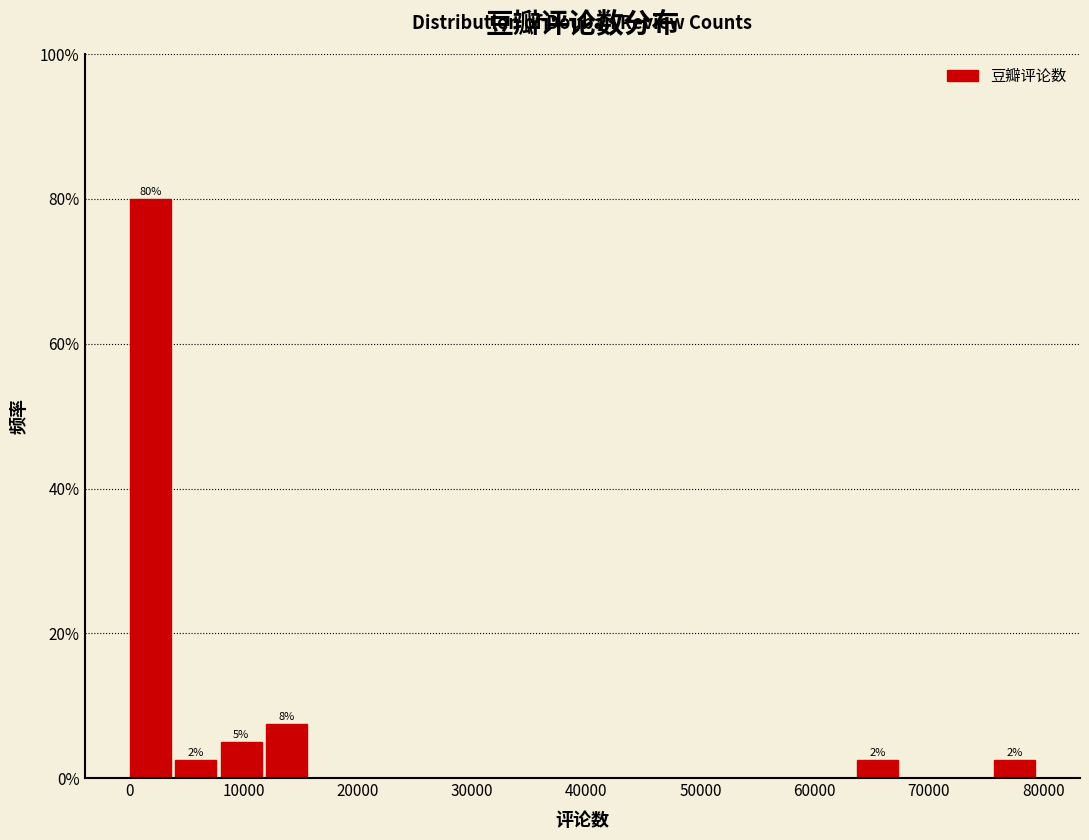

Around what value on the x-axis is the tallest bar? Give the approximate position of its centre, as read against the axis.

2000